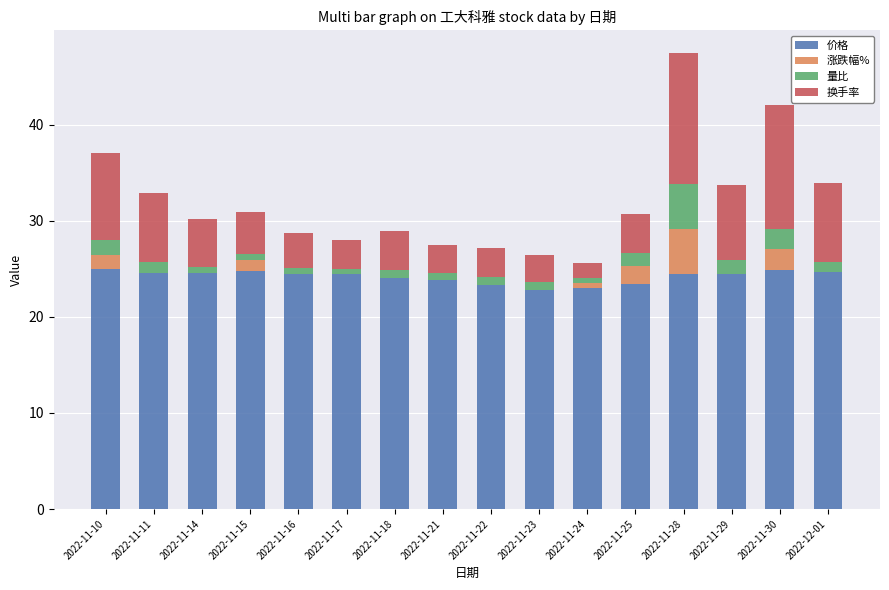

At which category is the sum across all series the highest?

2022-11-28